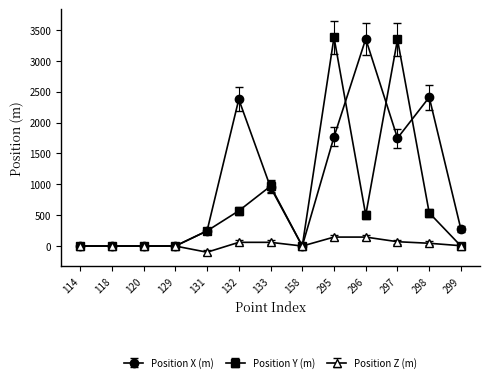

What is the minimum value shown in the chart?

-100